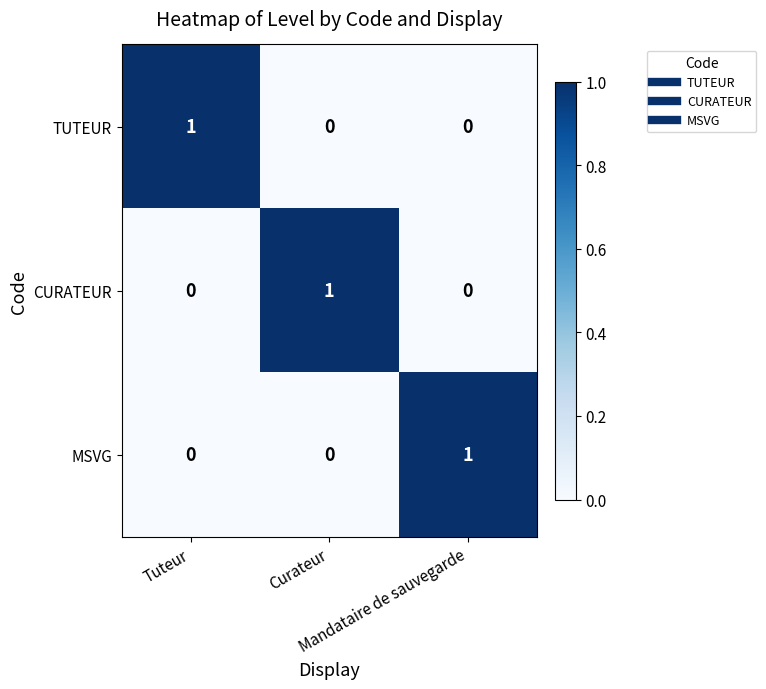

How many distinct data groups are displayed?

3